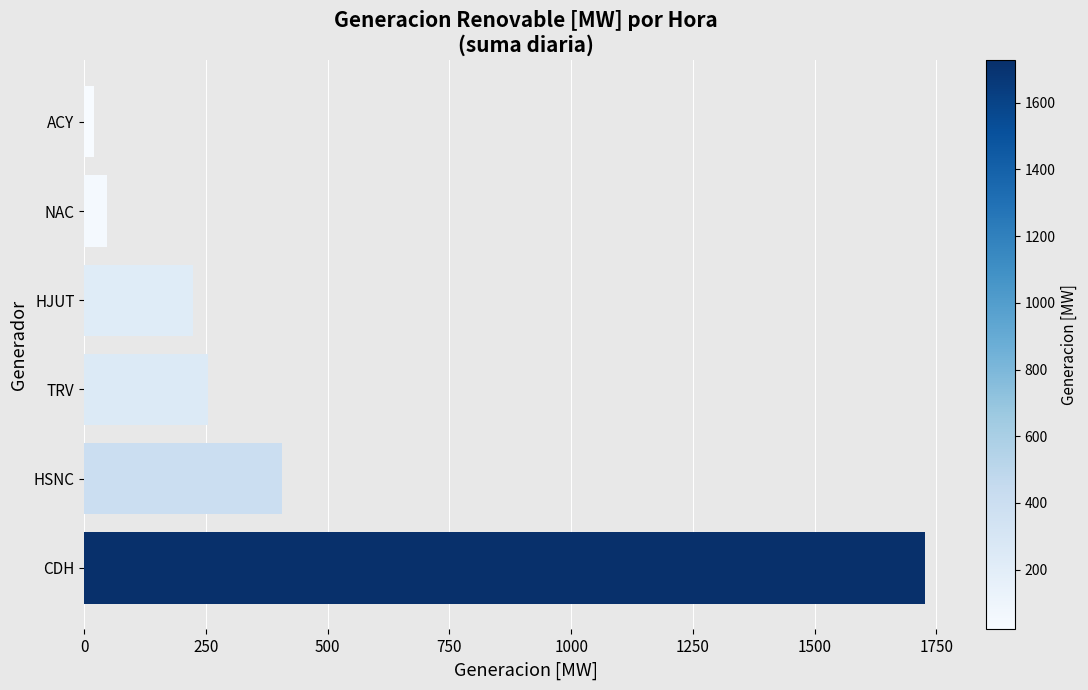

What is the change in value from CDH to TRV?

-1474.1